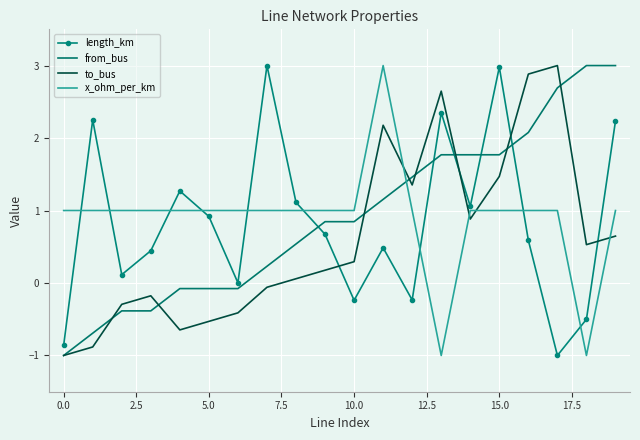

What is the greatest value displayed?

3.0